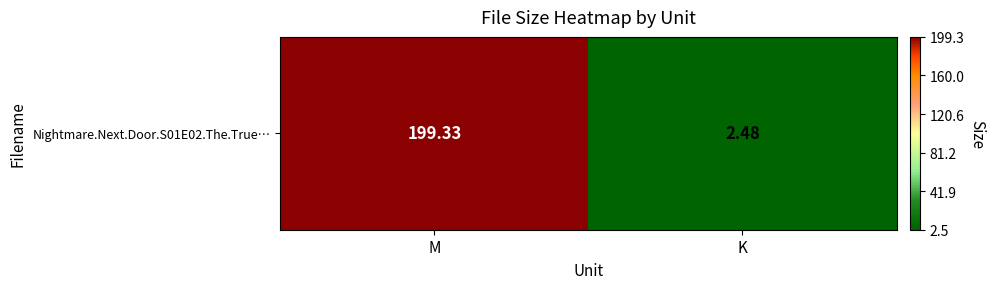

Count the number of data series in this chart.

1